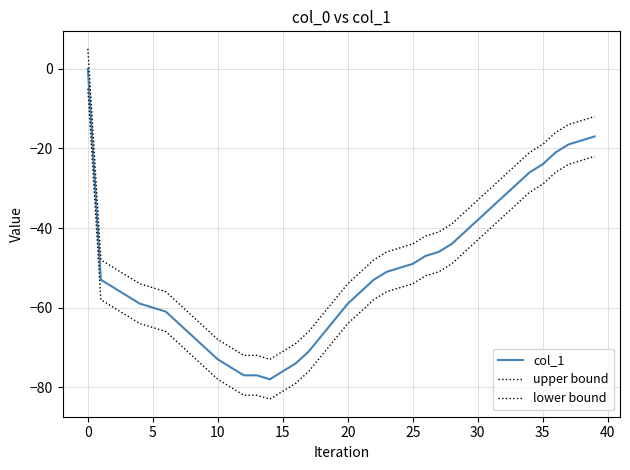

Is this an area chart (filled region under the line)?

No